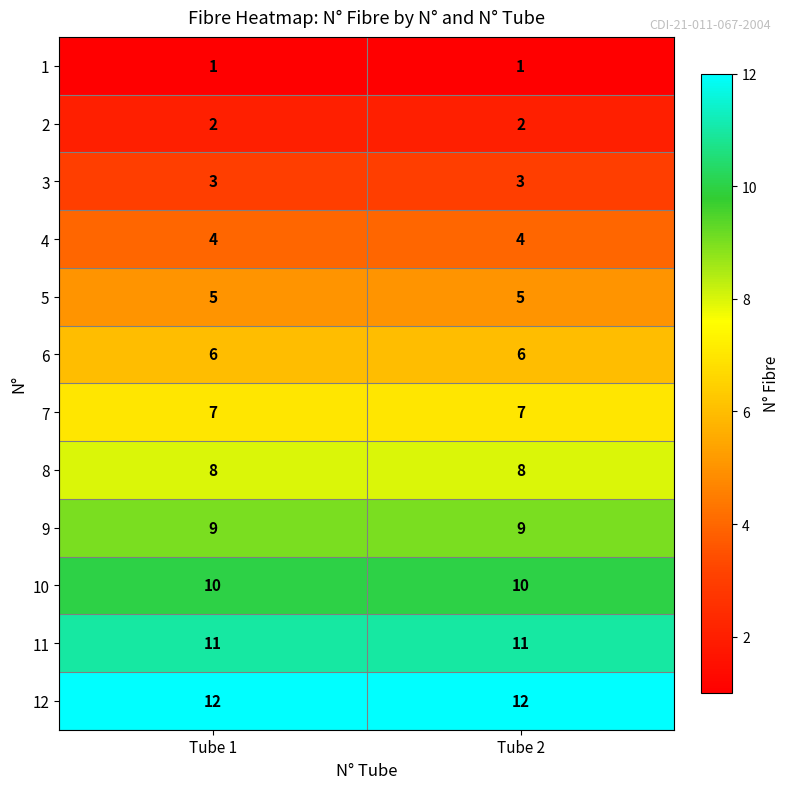

What is the sum of the 2 values at Tube 2 and Tube 1?

4